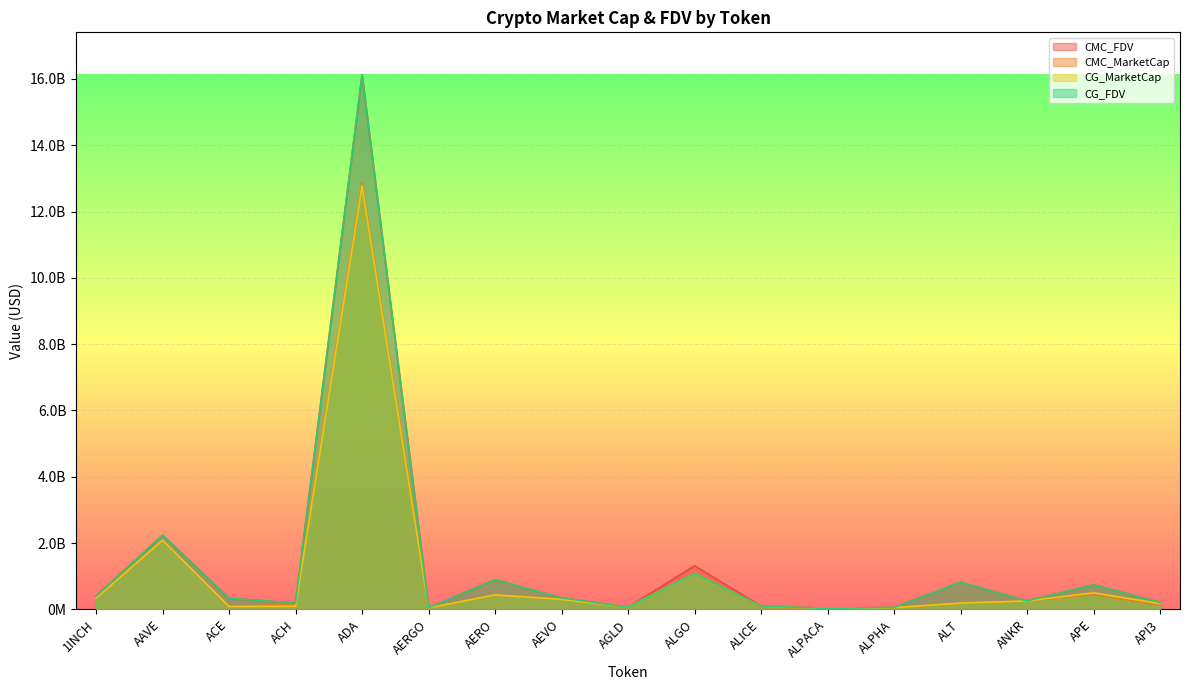

The CMC_FDV series shows 9999576497.1 at ADA. True or false?

False